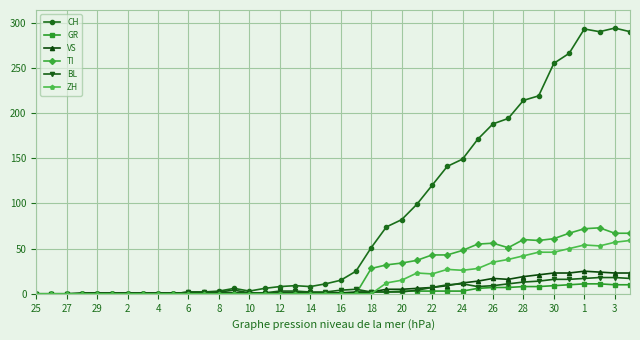

Which series has the widest spread of values?

CH